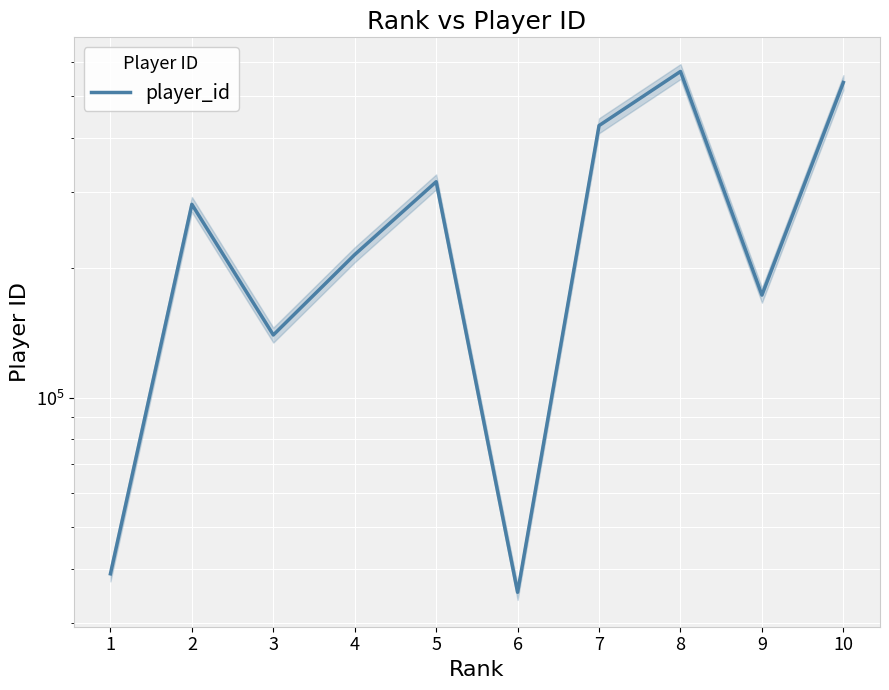

What is the greatest value displayed?

570760